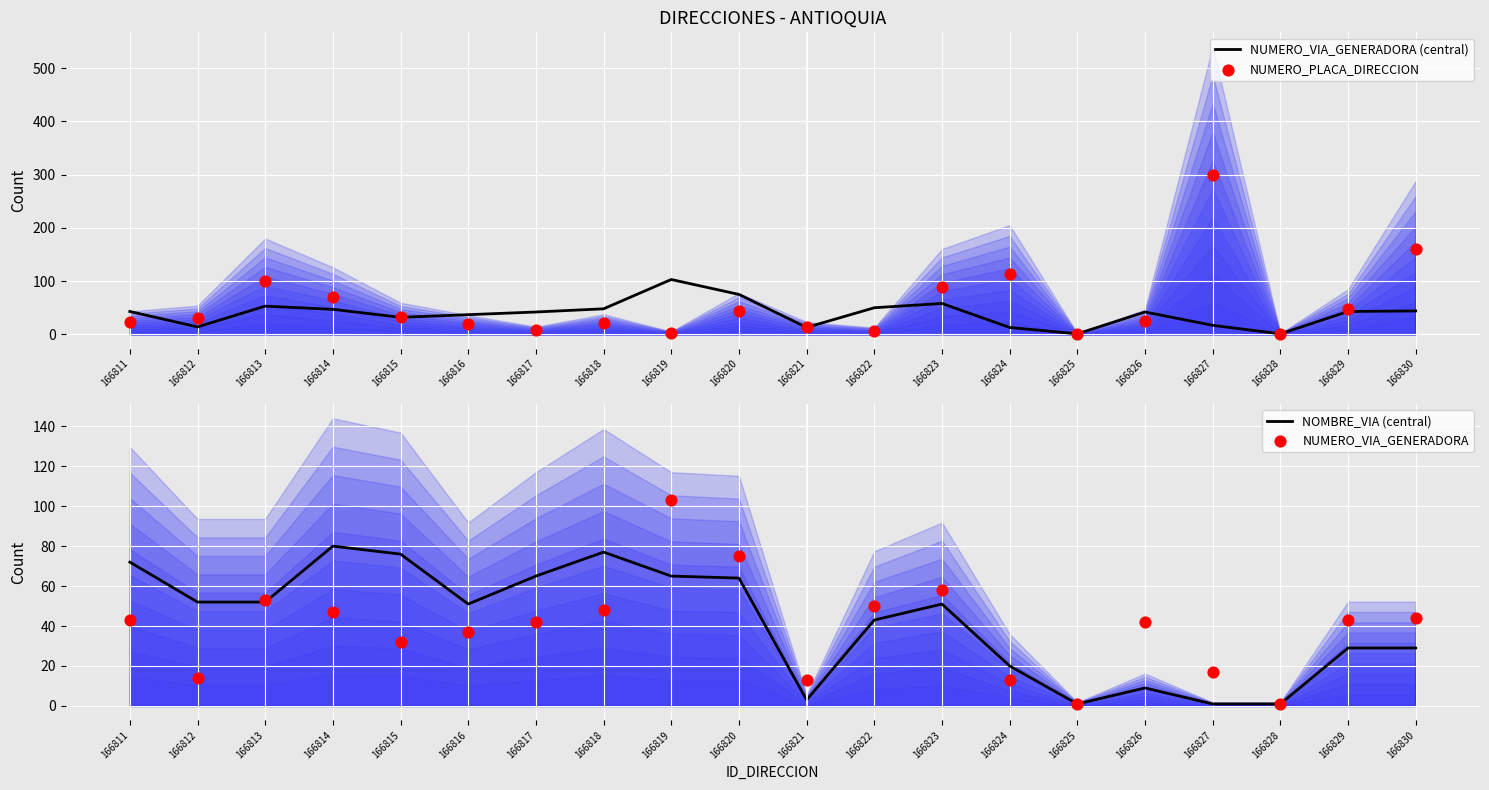

What are all the series names shown in the legend?

NUMERO_VIA_GENERADORA (central), NUMERO_PLACA_DIRECCION, NOMBRE_VIA (central), NUMERO_VIA_GENERADORA